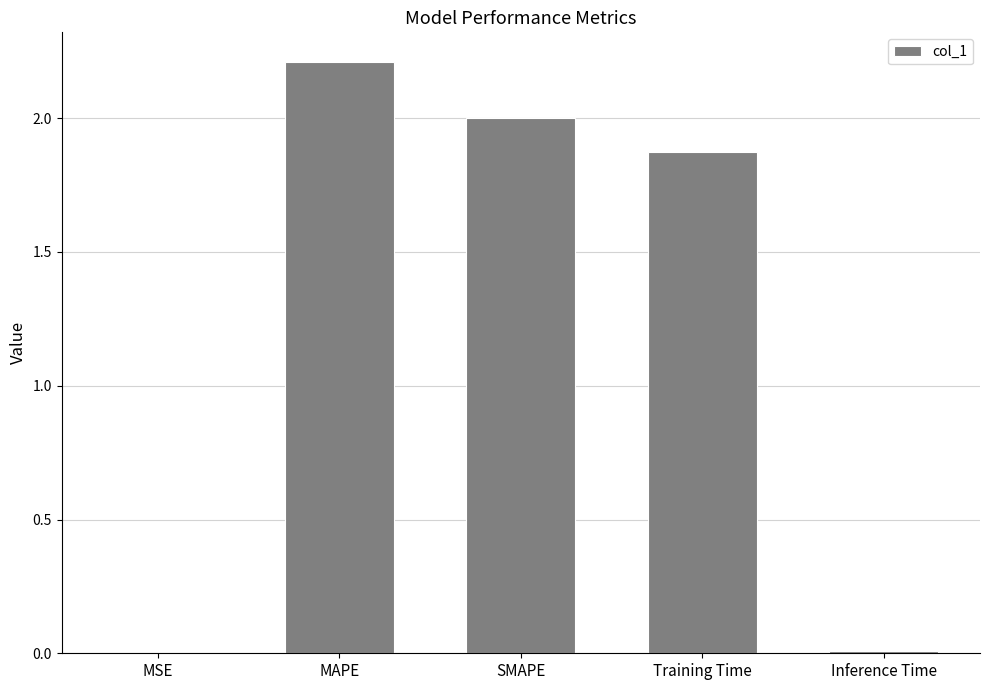

Are the bars horizontal?

No